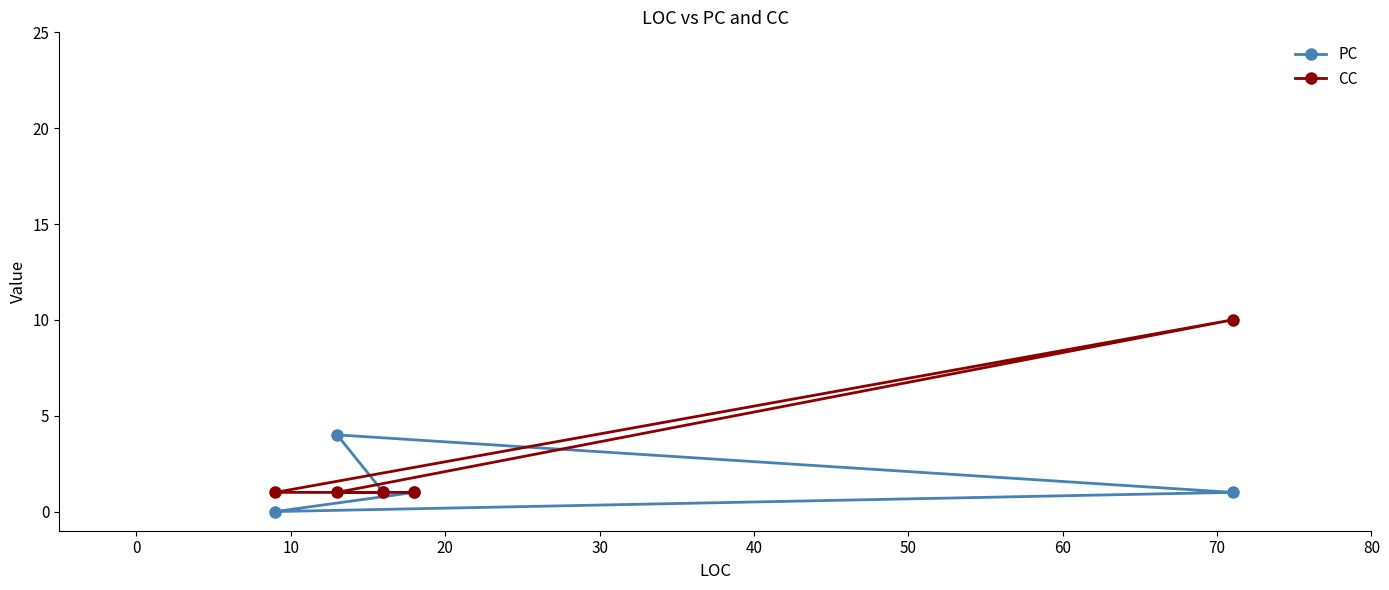

Which series has the largest total across all categories?

CC